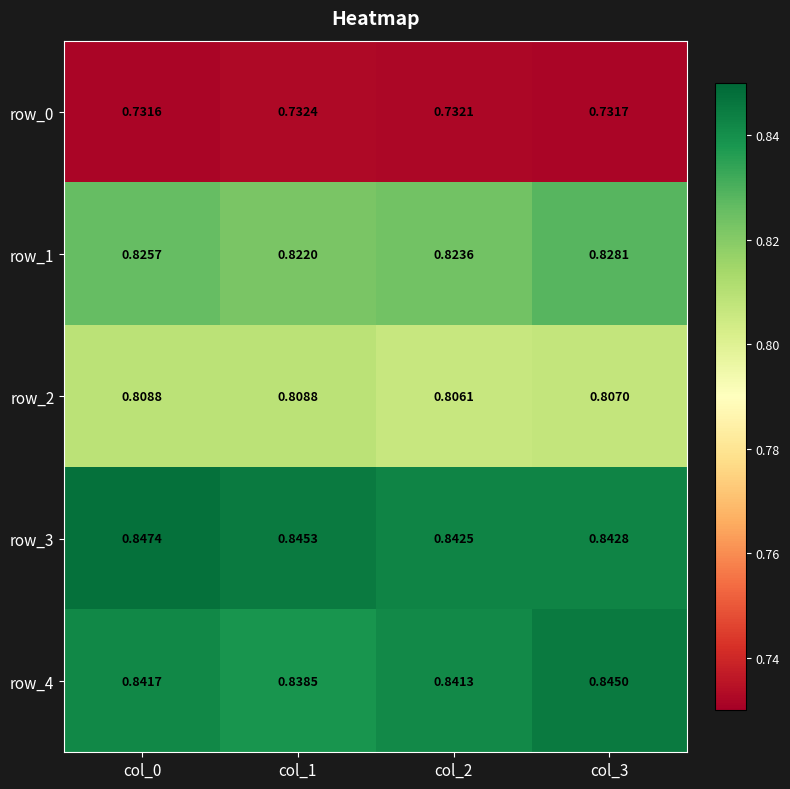

True or false: row_2 has a value of 0.3 at col_3.

False